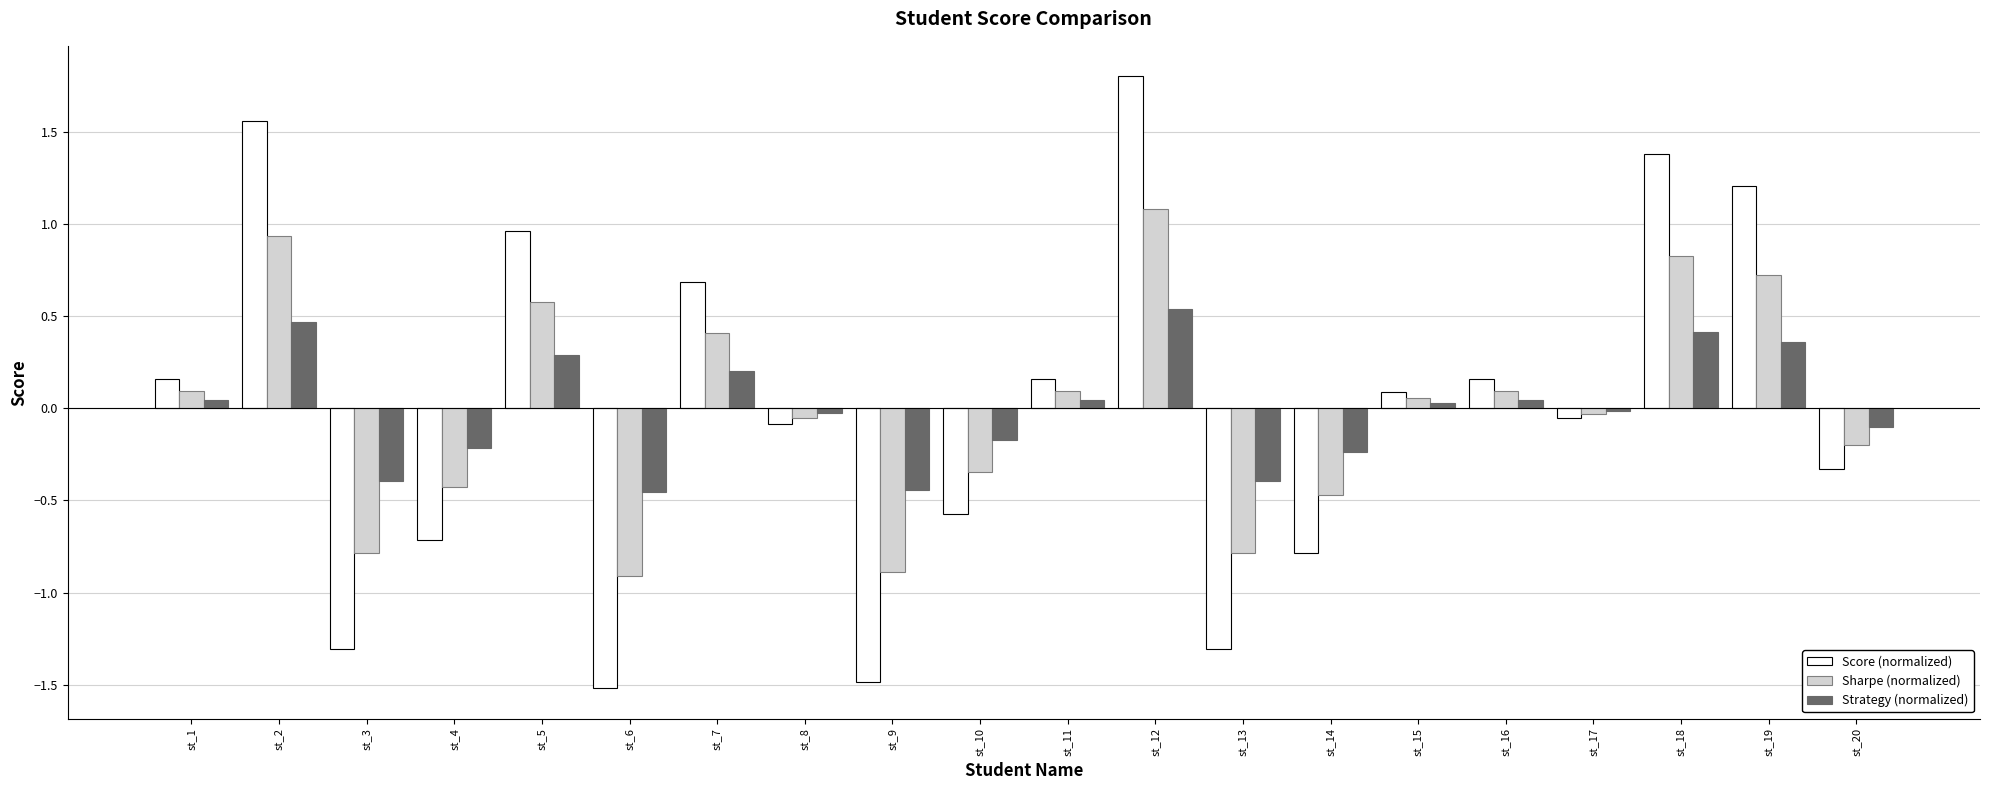

What is the total value across all series at st_4?

-1.4